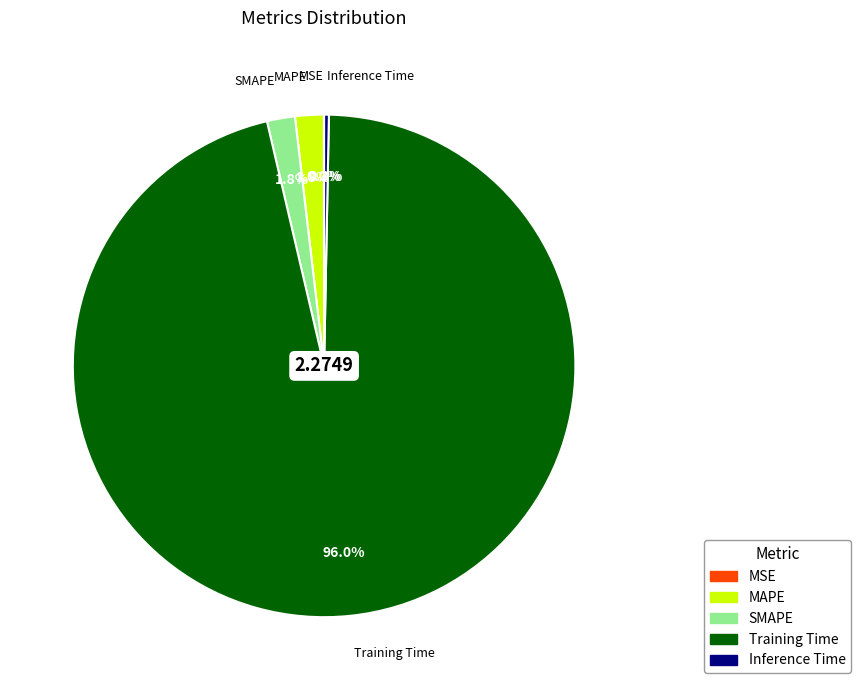

Which slice represents more than half of the pie?

Training Time